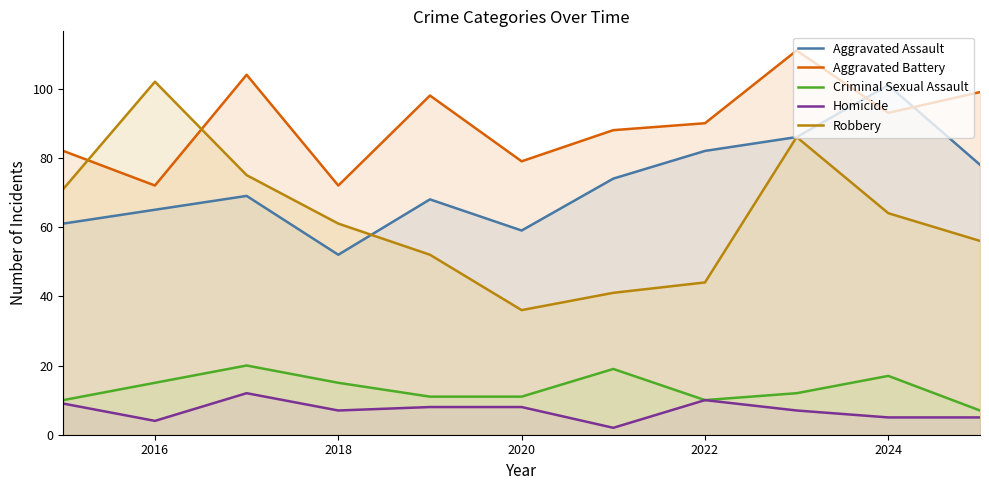

What are all the series names shown in the legend?

Aggravated Assault, Aggravated Battery, Criminal Sexual Assault, Homicide, Robbery